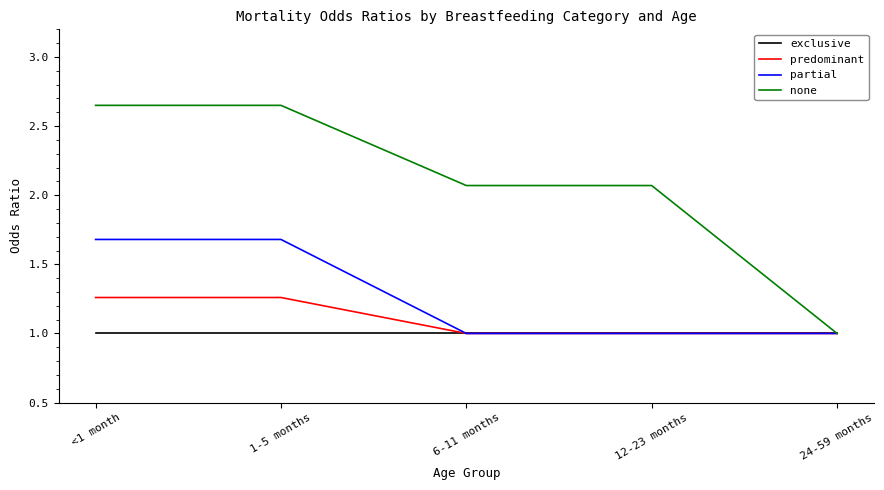

What is the highest value of the exclusive series?

1.0